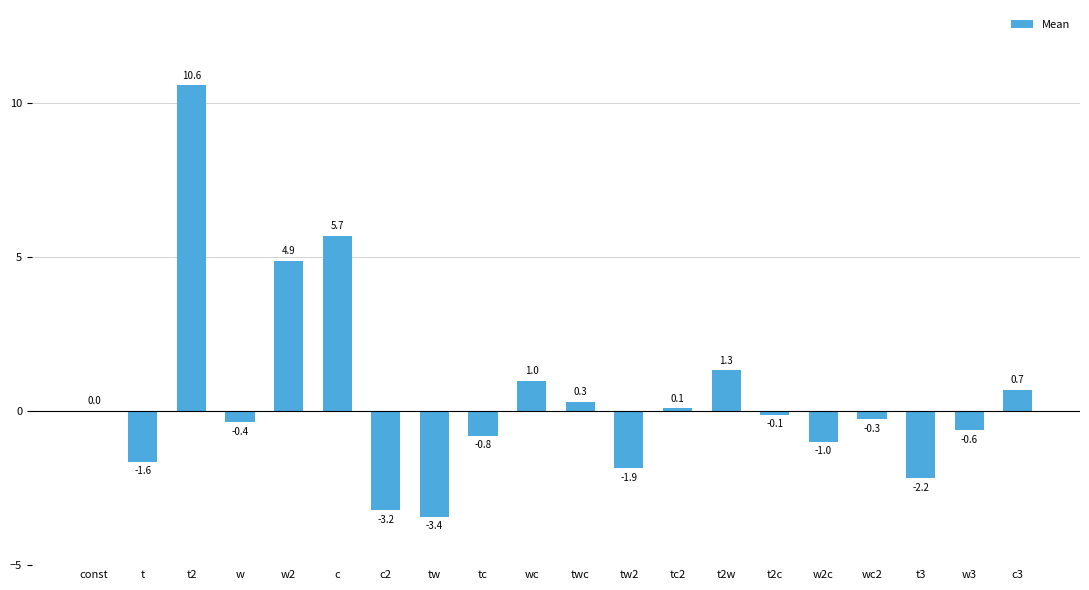

Between tw and w3, which is larger?

w3